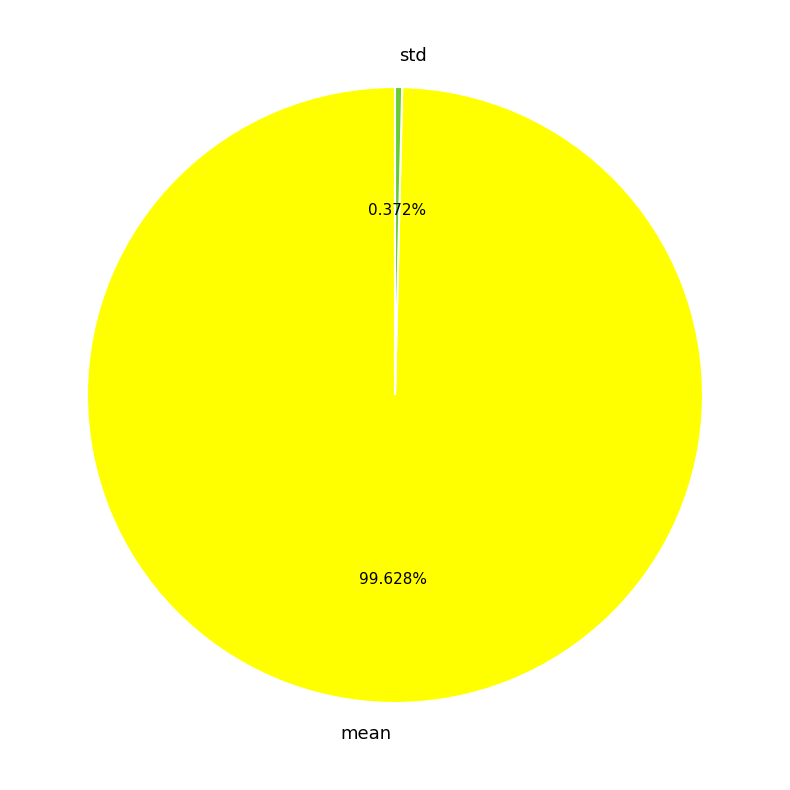

What portion of the pie excludes std?

99.6%